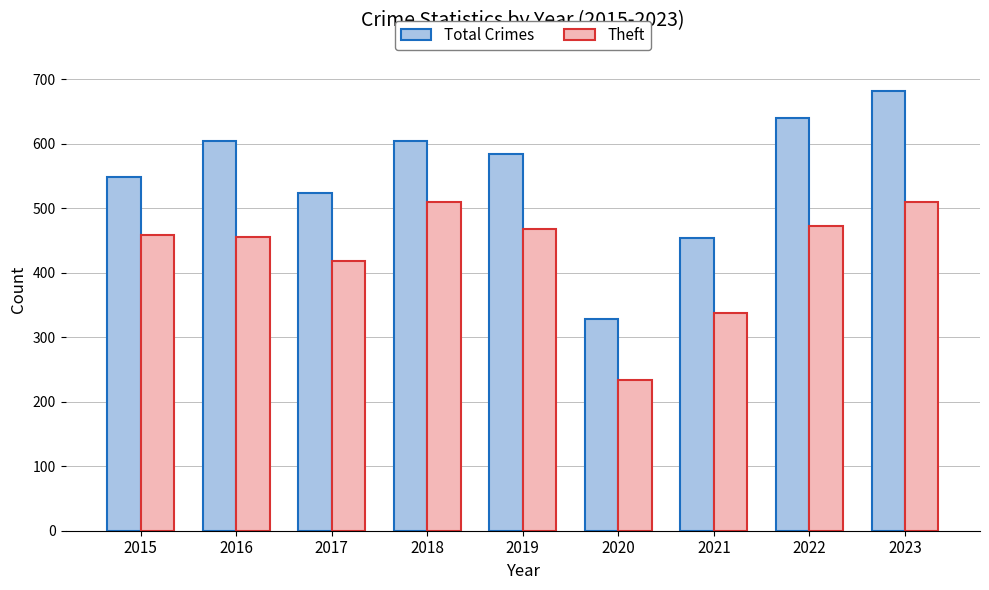

Does the chart contain stacked bars?

No